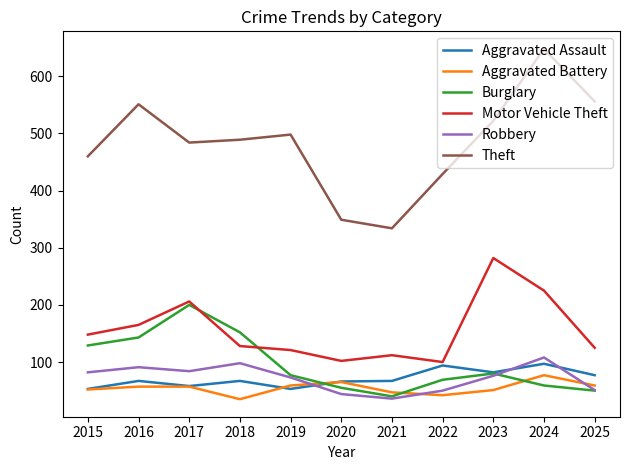

At which label does Theft first exceed 489?

2016